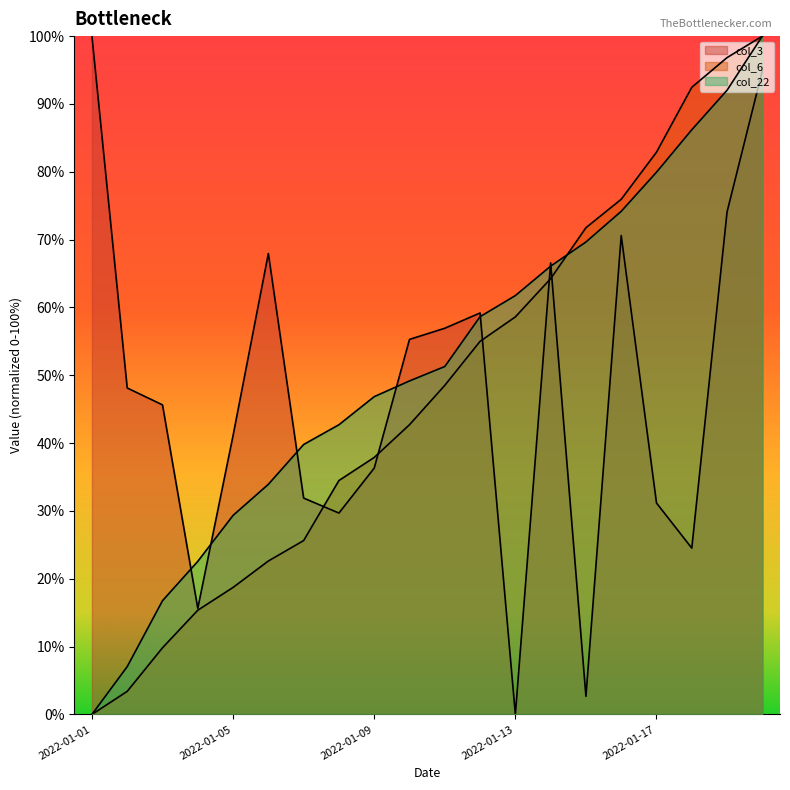

True or false: col_3 and col_6 cross at least once.

True